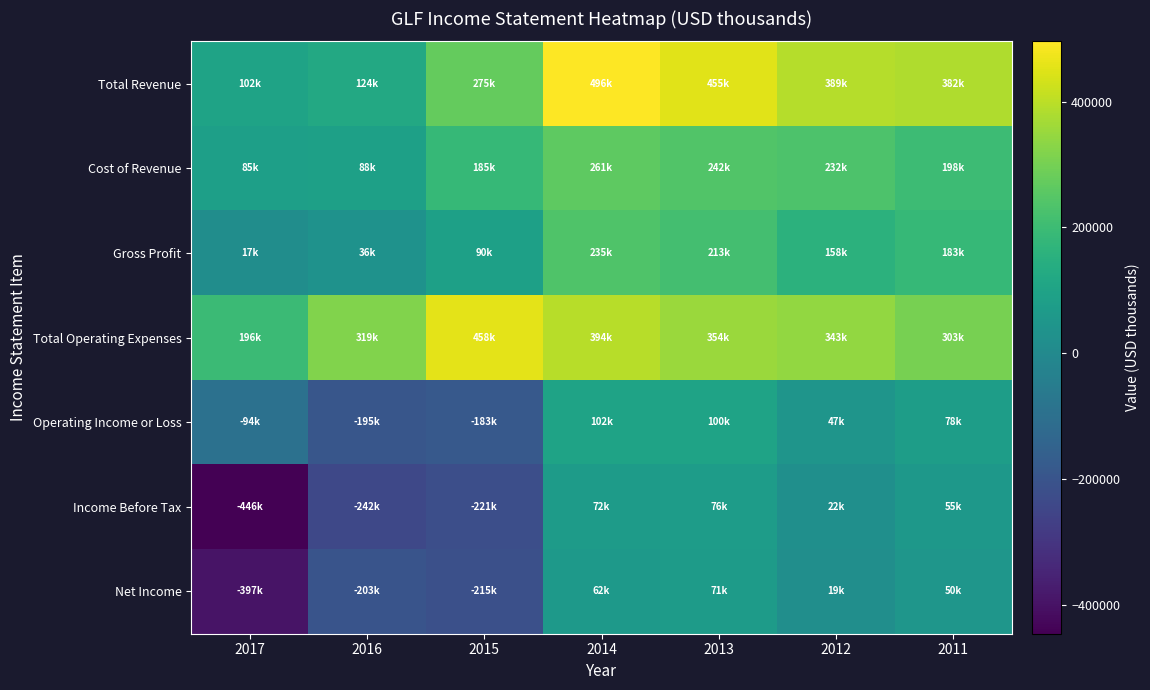

At 2017, list the series in order from smallest to largest.

Income Before Tax, Net Income, Operating Income or Loss, Gross Profit, Cost of Revenue, Total Revenue, Total Operating Expenses